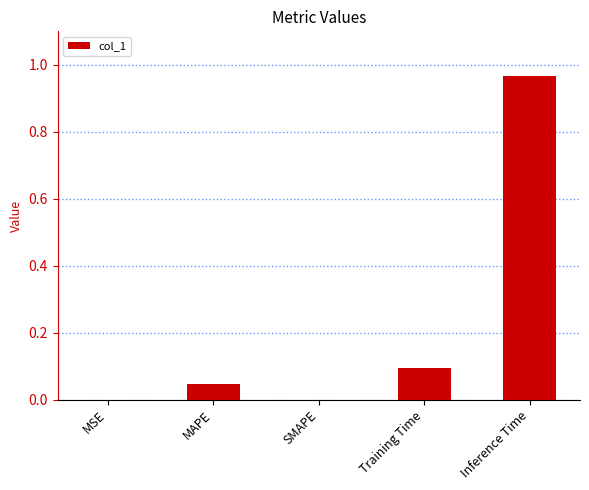

Which has a higher value, SMAPE or Inference Time?

Inference Time